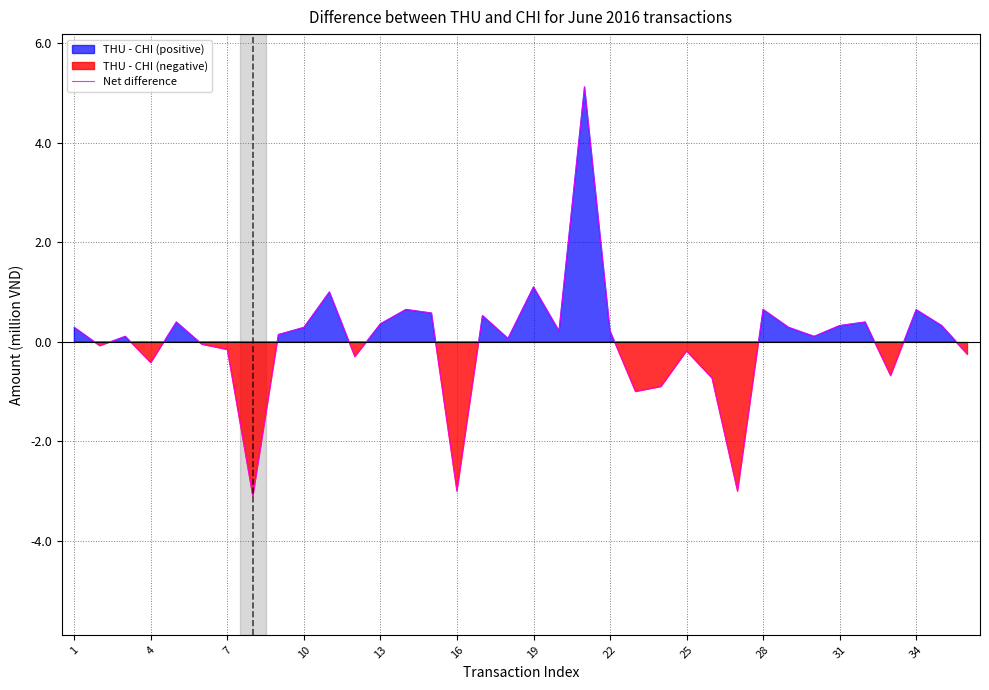

Does the chart display data point markers on the line(s)?

No